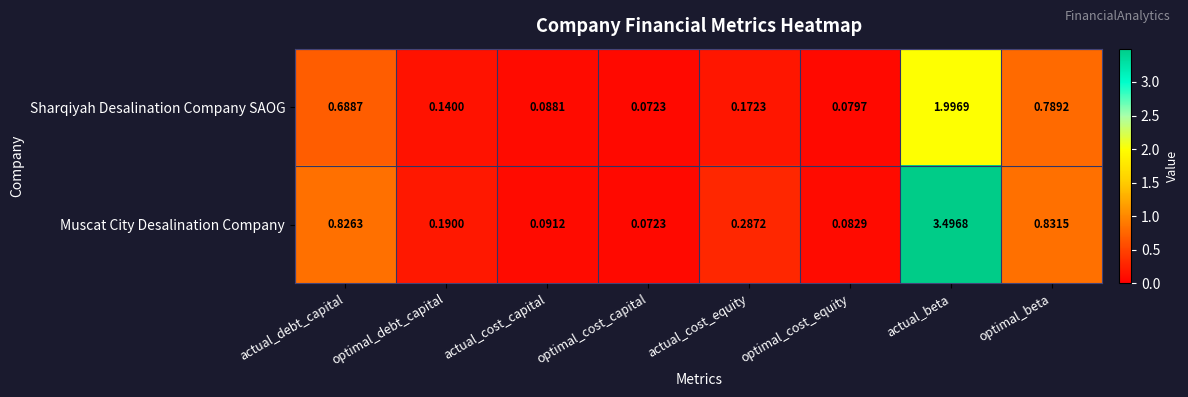

Which series has the largest range (max minus min)?

Muscat City Desalination Company